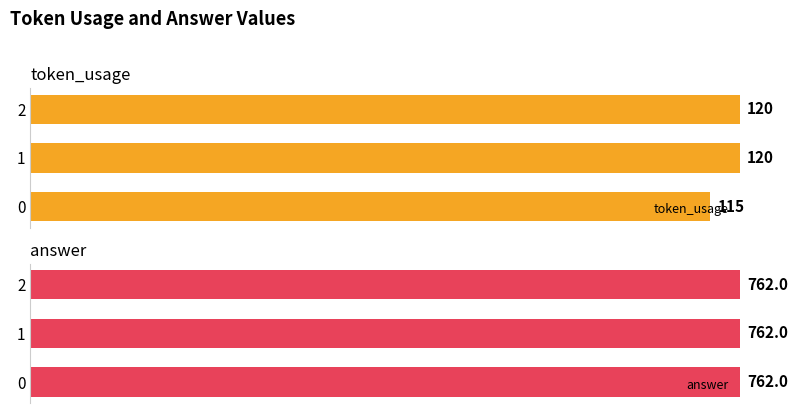

How many data points does each series have?

3